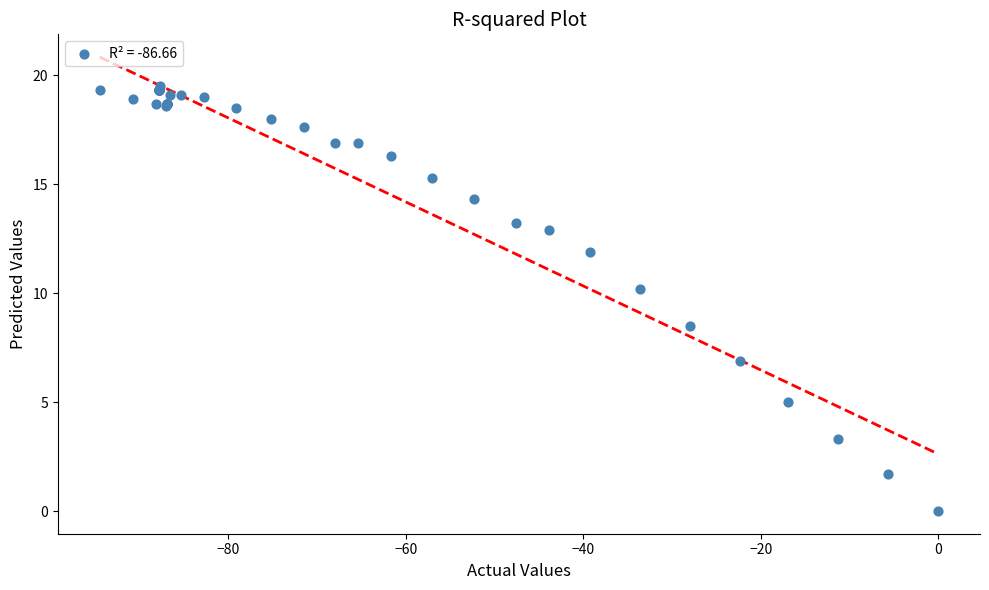

What Y value in the scatter plot is closest to 9?

8.5